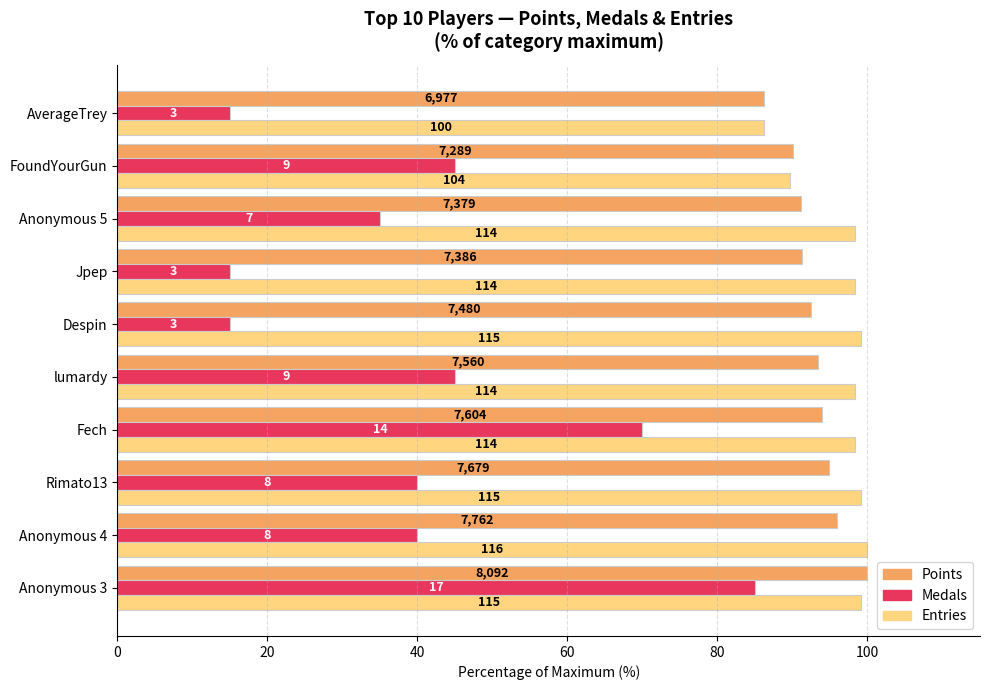

Which series has the widest spread of values?

Medals